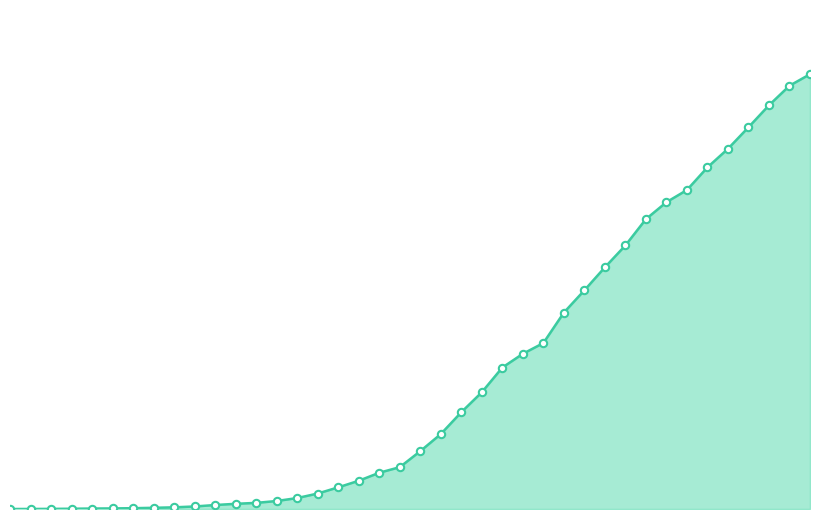

Is this an area chart (filled region under the line)?

Yes